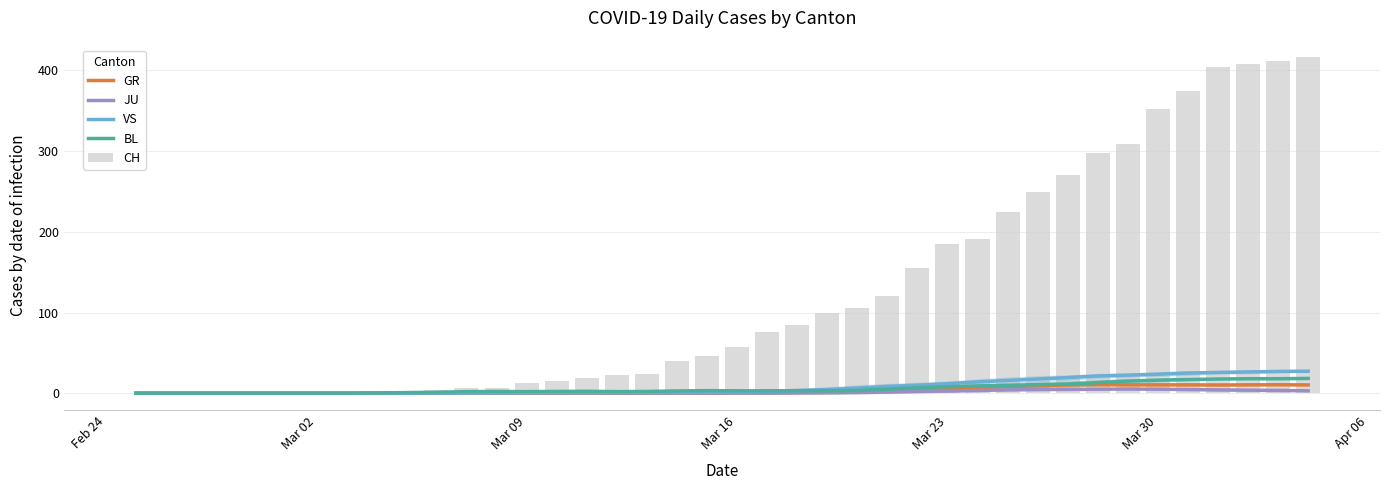

Count the number of categories in the chart.

40